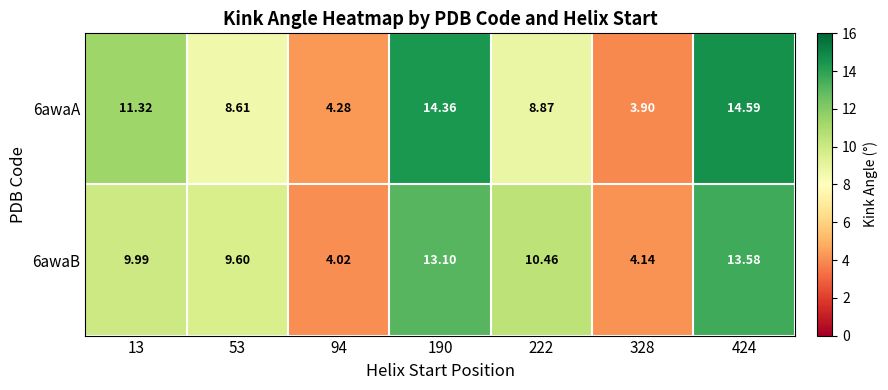

Count the number of data series in this chart.

2